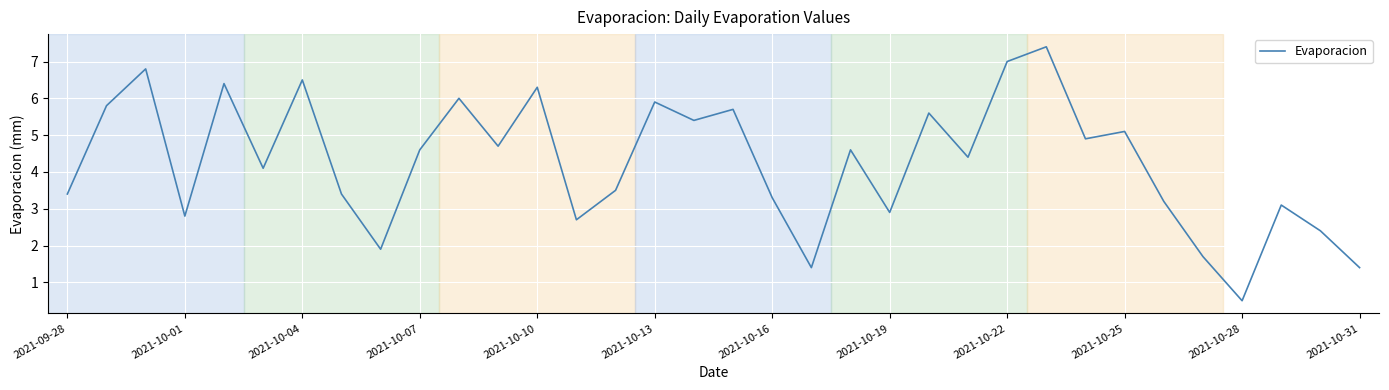

What is the smallest value displayed?

0.5